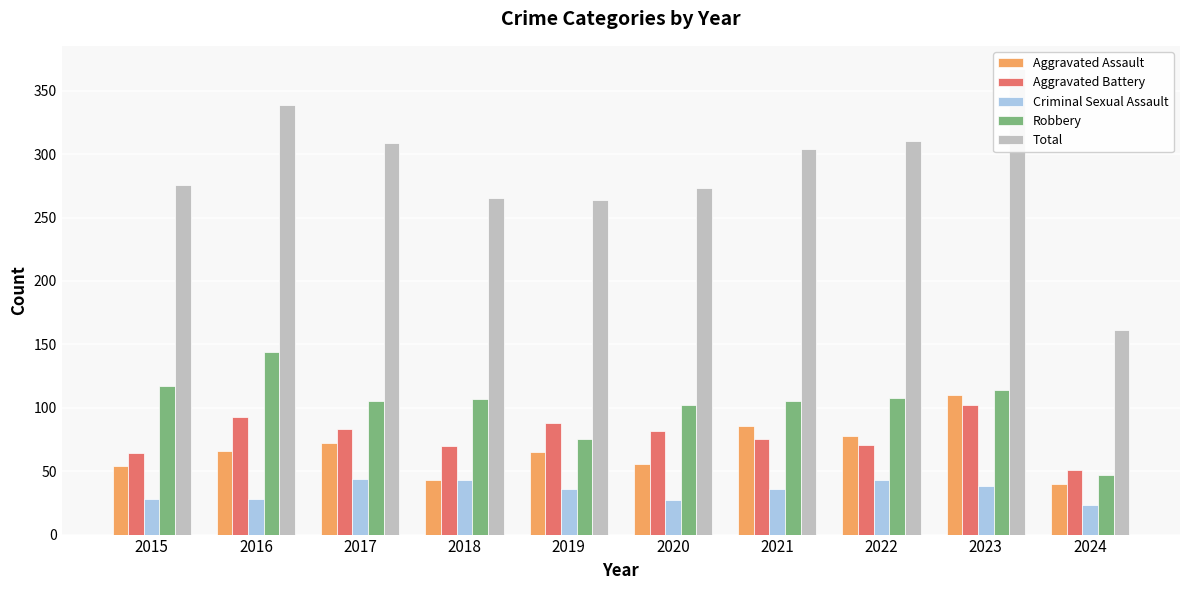

What are all the series names shown in the legend?

Aggravated Assault, Aggravated Battery, Criminal Sexual Assault, Robbery, Total